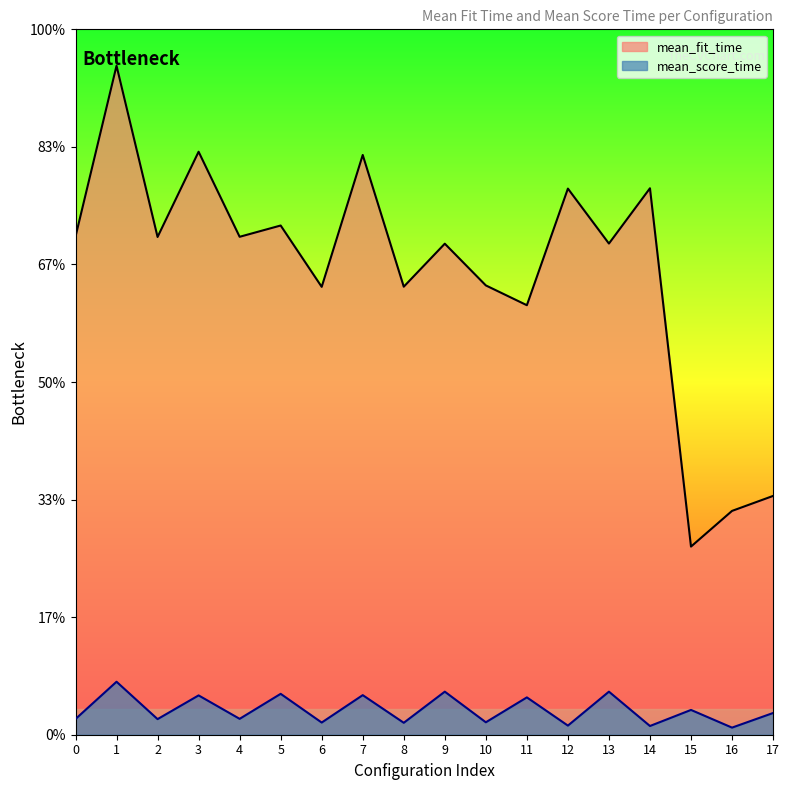

Reading left to right, transcribe all the data shown in this chart.

mean_fit_time: 0=190.7	1=256.1	2=190.5	3=223.2	4=190.6	5=194.9	6=171.4	7=221.9	8=171.5	9=187.9	10=172.0	11=164.4	12=209.0	13=188.0	14=209.2	15=72.0	16=85.7	17=91.4
mean_score_time: 0=6.0	1=20.3	2=6.0	3=15.1	4=6.1	5=15.7	6=4.7	7=15.2	8=4.6	9=16.5	10=4.8	11=14.3	12=3.5	13=16.5	14=3.3	15=9.5	16=2.7	17=8.3